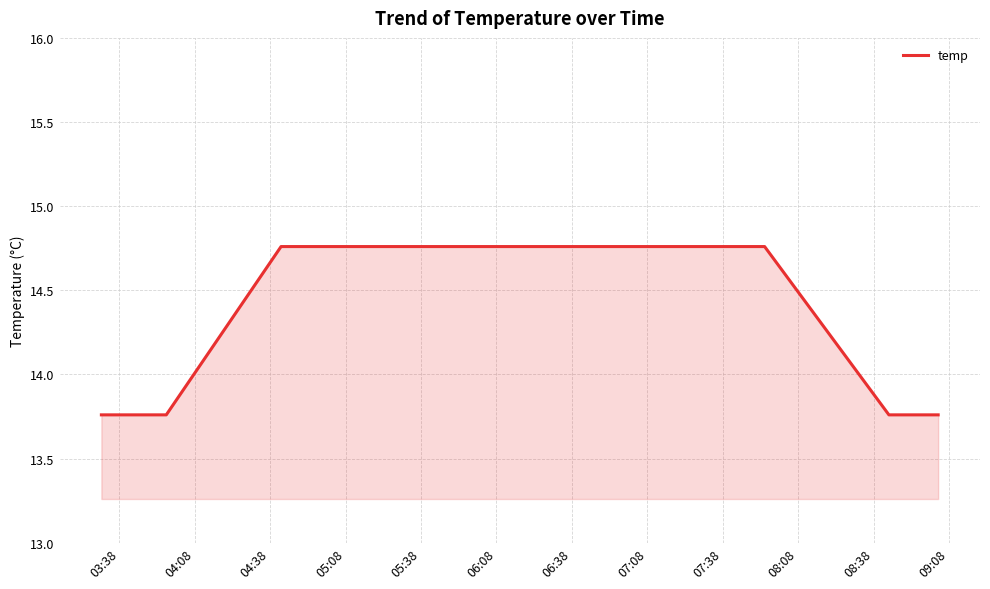

What is the sum of all values?

230.2